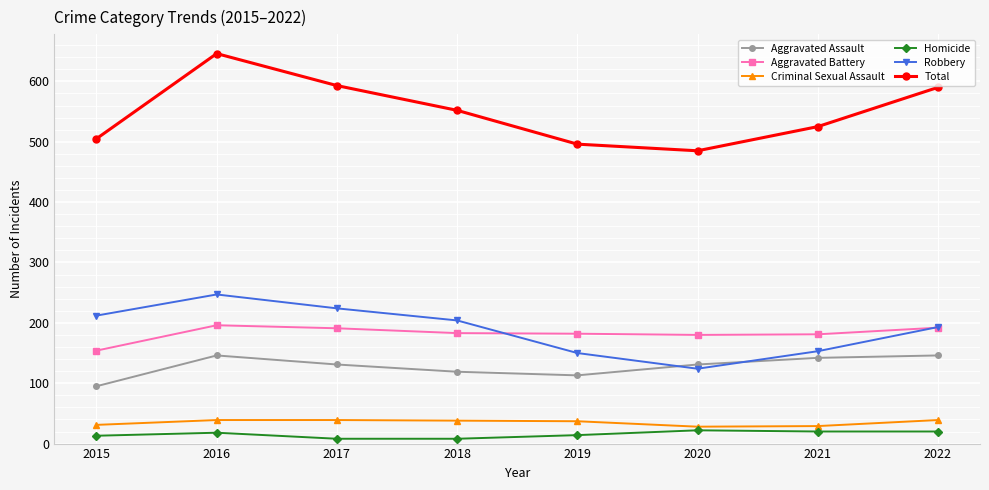

The value of Aggravated Assault at 2019 is 40. True or false?

False